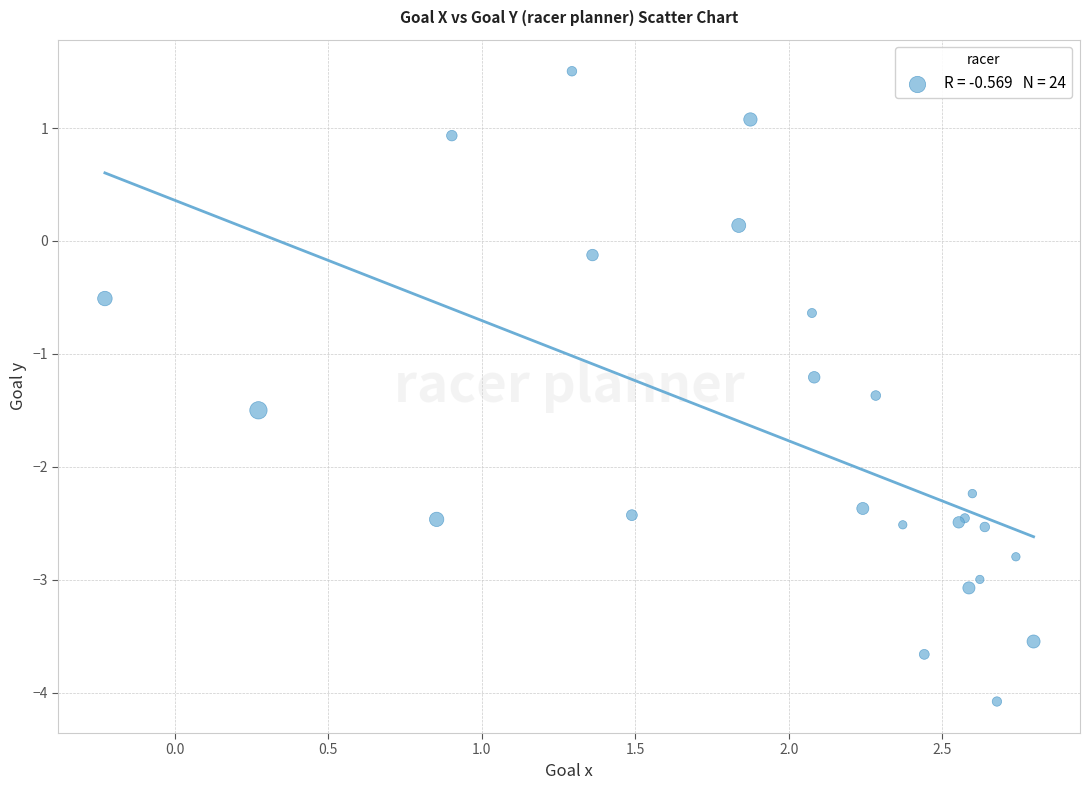

What Y value in the scatter plot is closest to -1?

-1.2